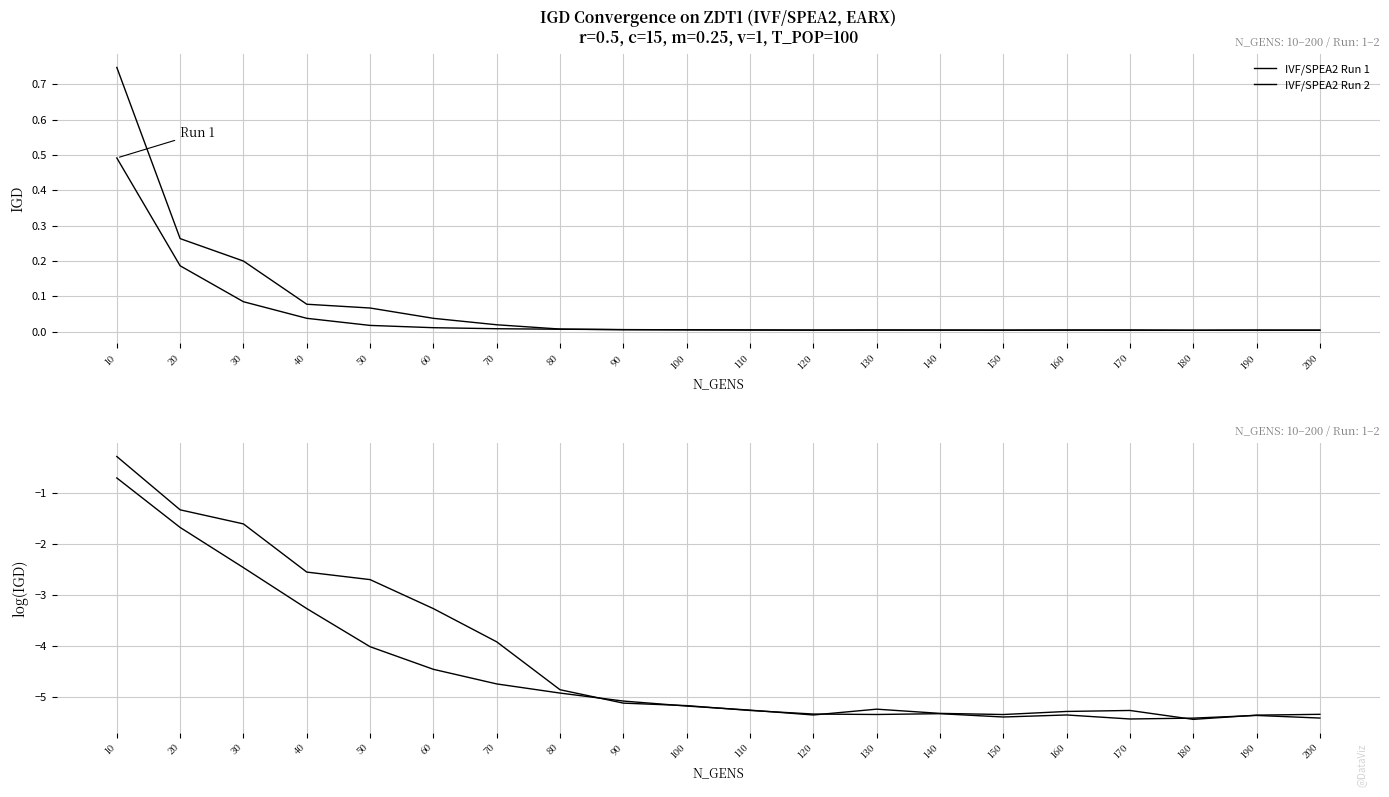

What are all the series names shown in the legend?

IVF/SPEA2 Run 1, IVF/SPEA2 Run 2